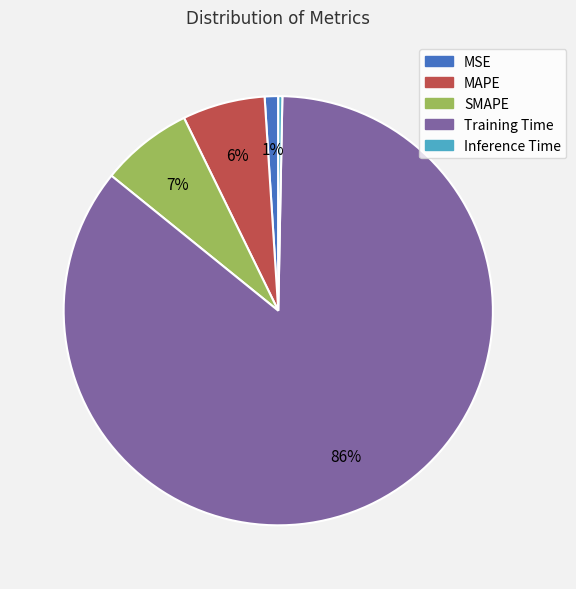

To the nearest percent, what is the combined percentage of Training Time and MSE?

87%